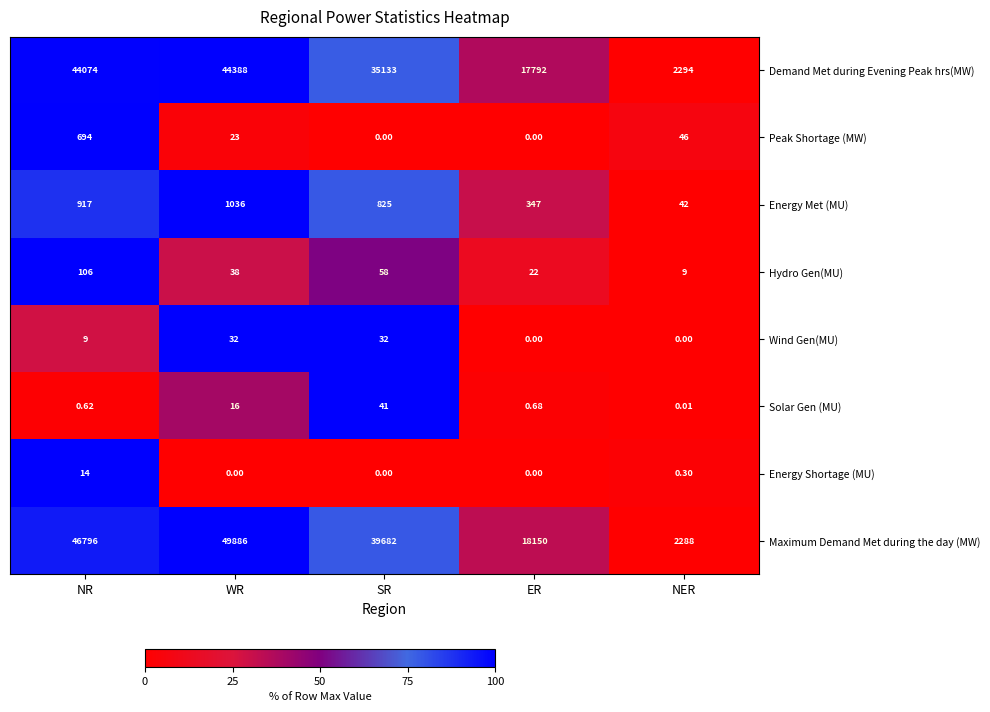

How many series are shown in this chart?

8